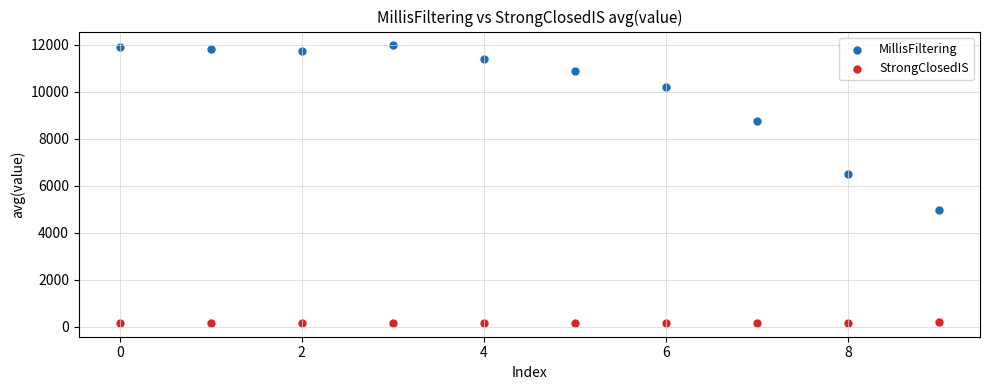

Across all data points, what is the range of Y values (max minus min)?

11793.2